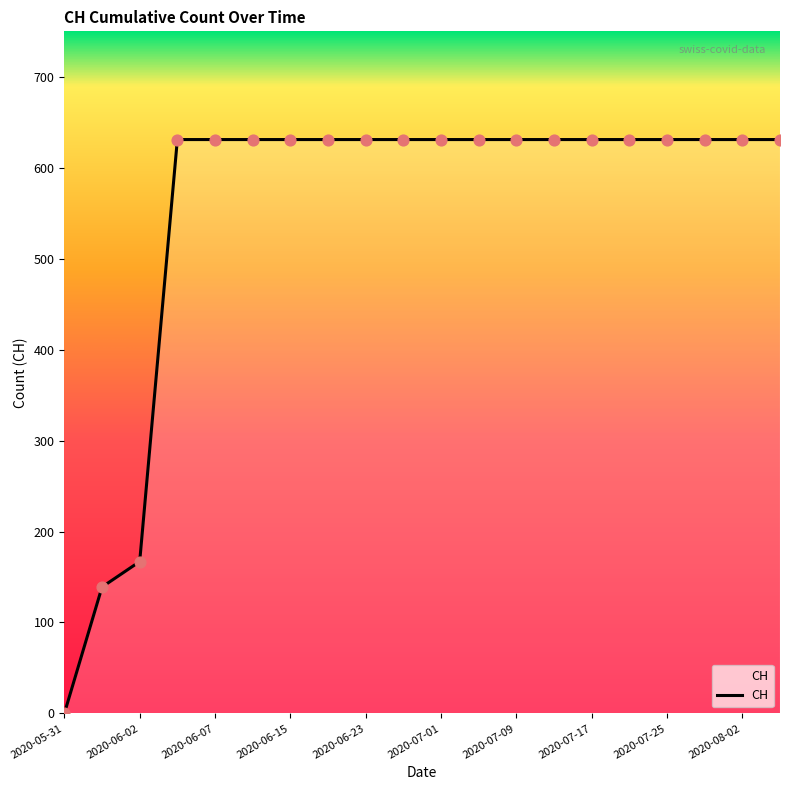

What is the difference between the maximum and minimum values?

631